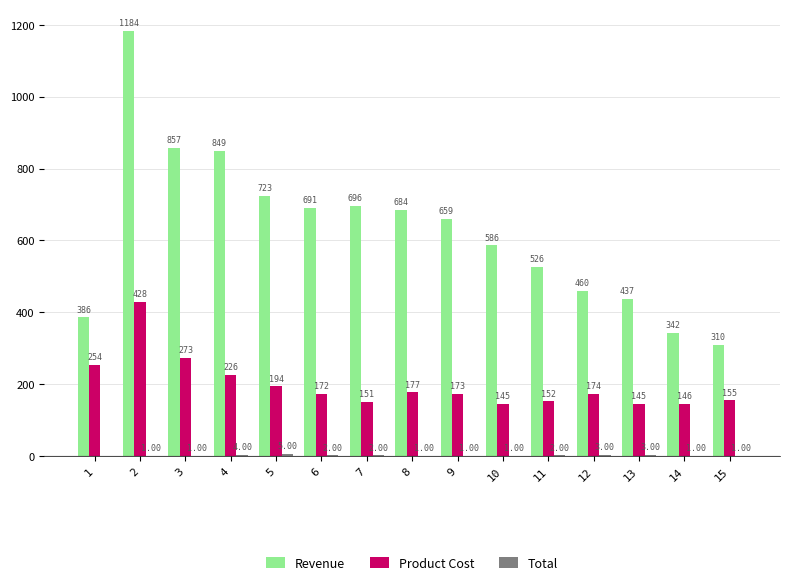

True or false: Product Cost has a value of 53 at 5.

False